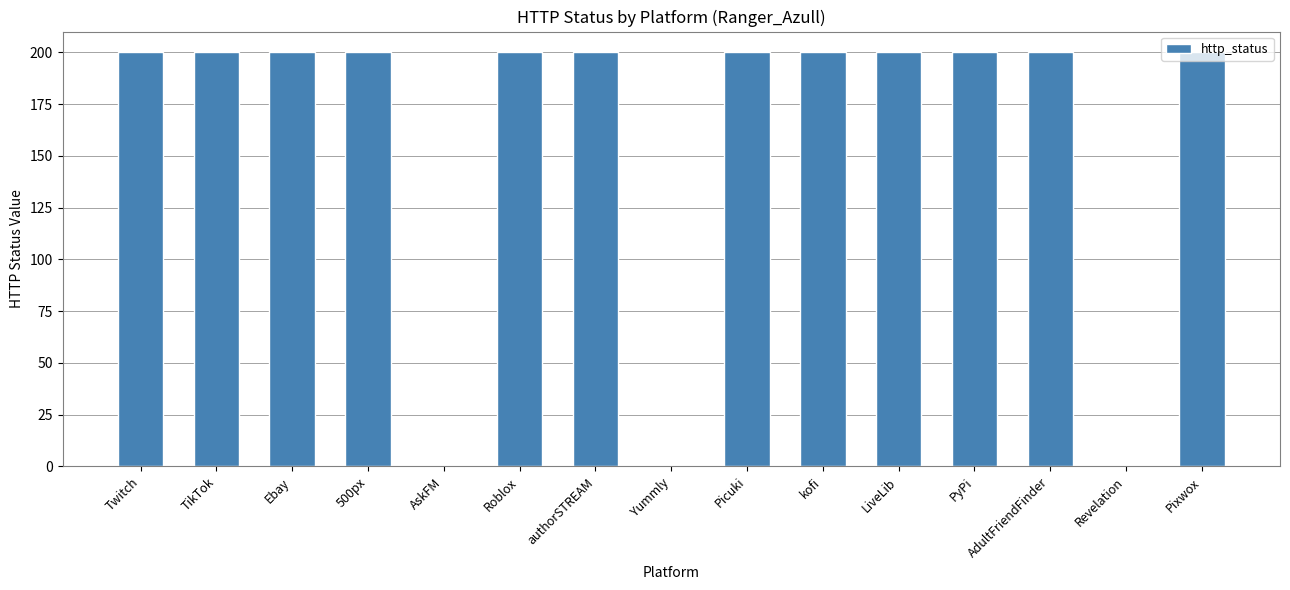

Read the value at LiveLib, to the nearest 5.

200